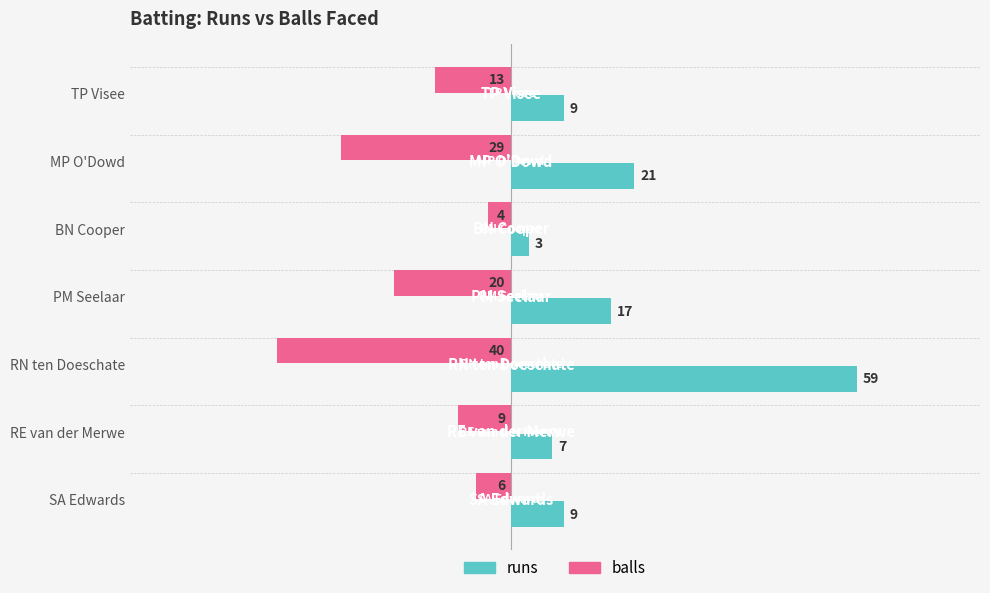

What is the spread (max minus min) of values at RN ten Doeschate?

99